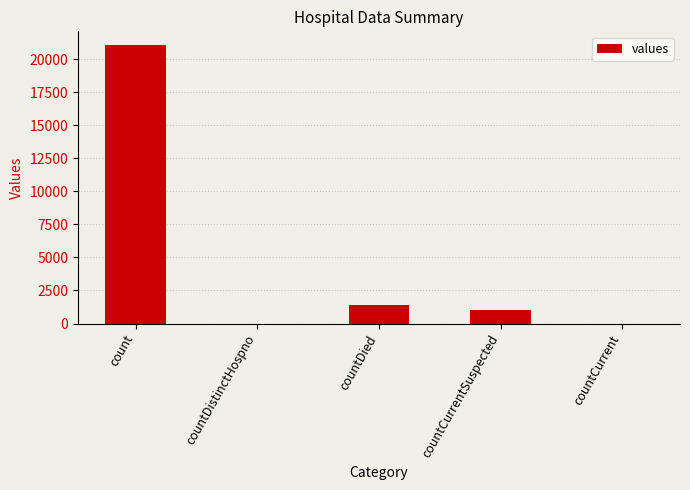

Is it true that the value at countCurrent is 11581?

False